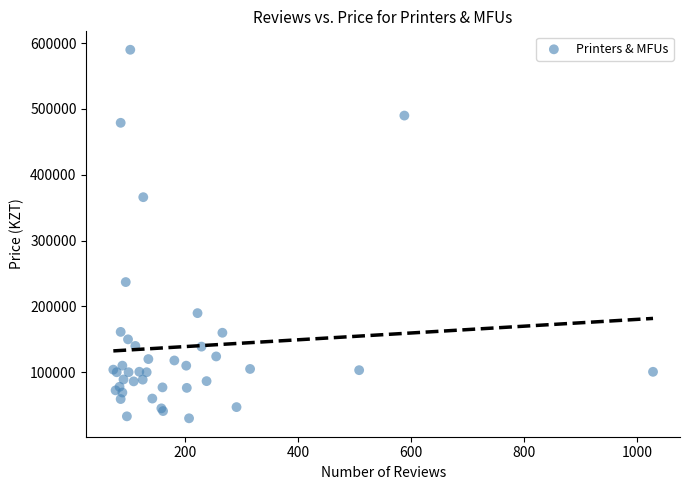

What Y value in the scatter plot is closest to 309999?

365990